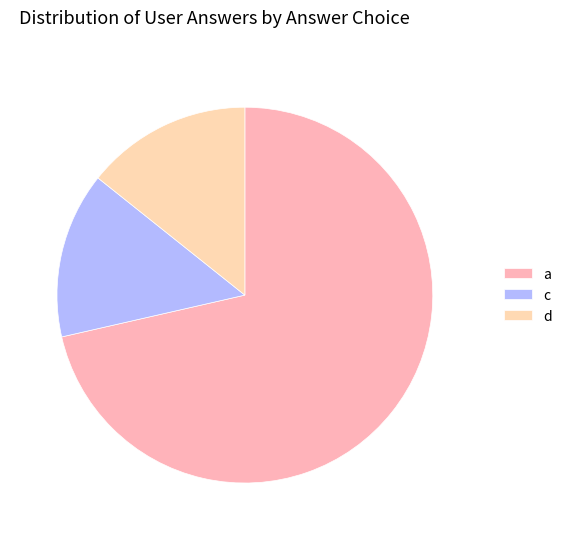

How many segments does this pie chart have?

3